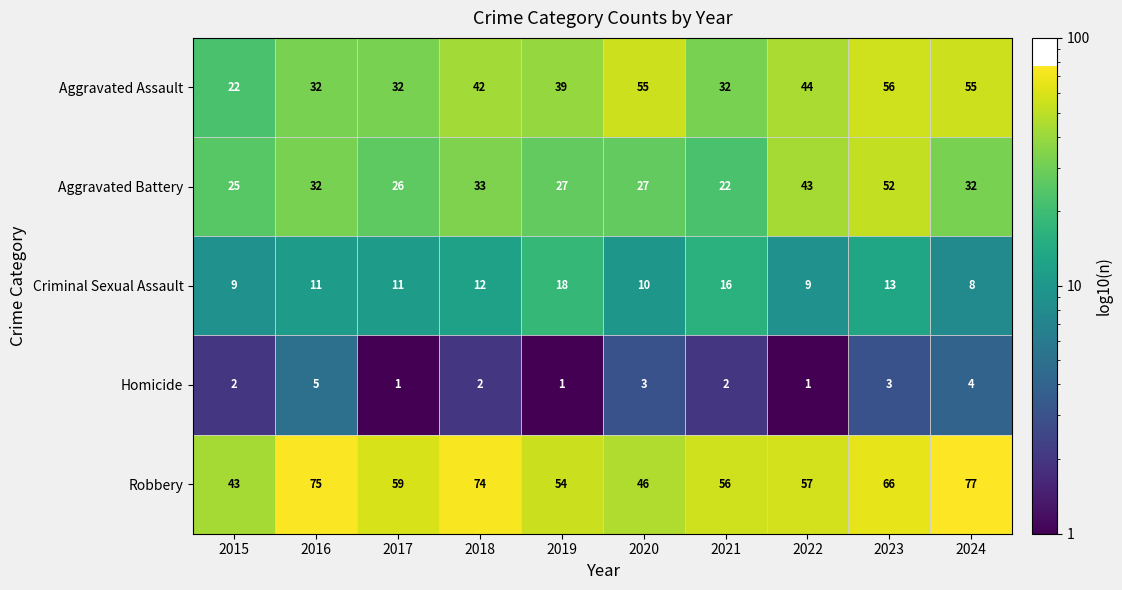

The Homicide series shows 2 at 2021. True or false?

True